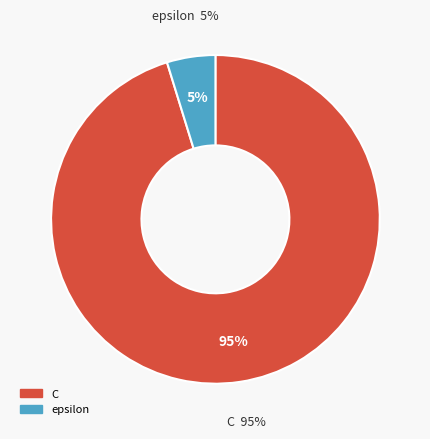

How many slices are in this pie chart?

2